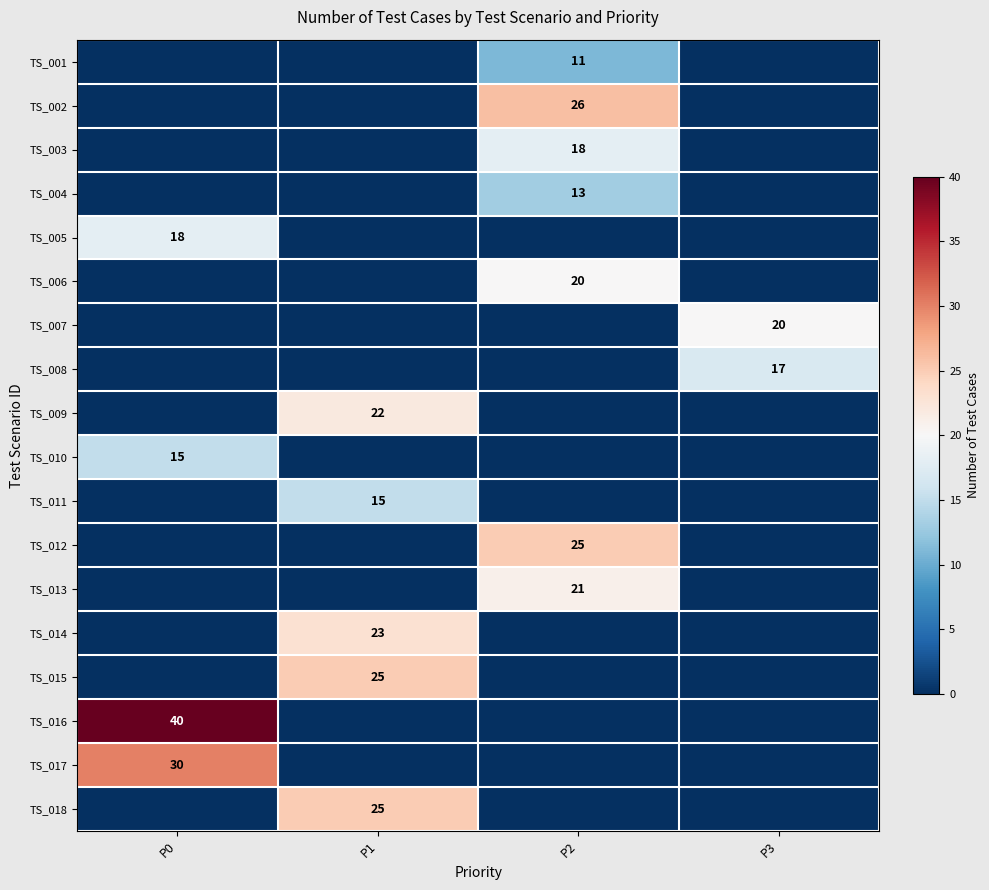

Is it true that TS_002 equals 26 at P2?

True